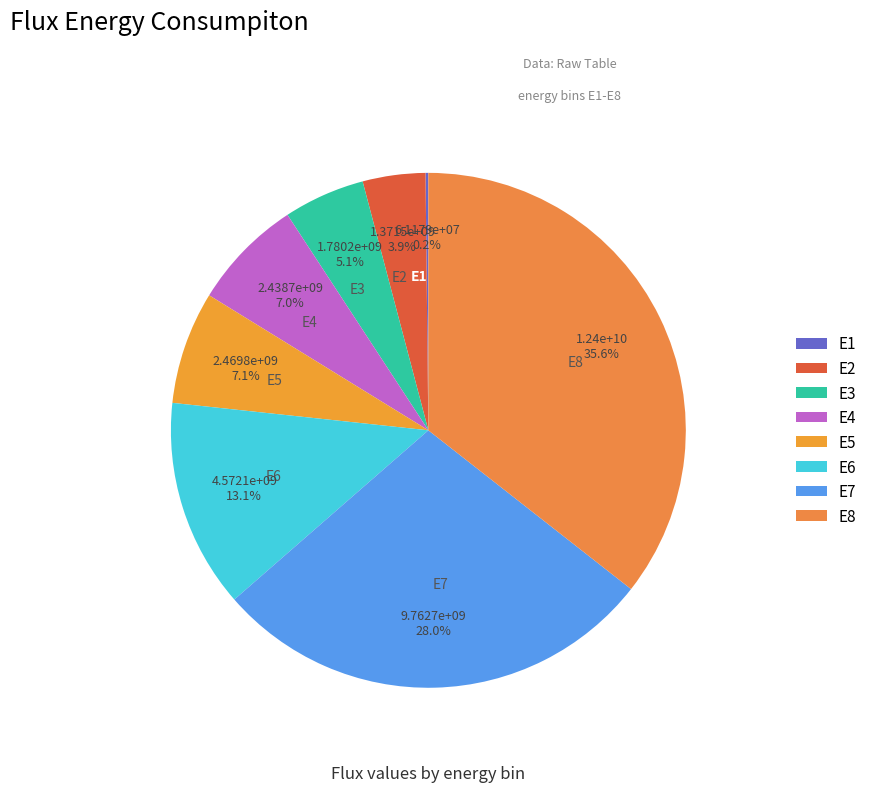

Does any single category account for the majority?

No